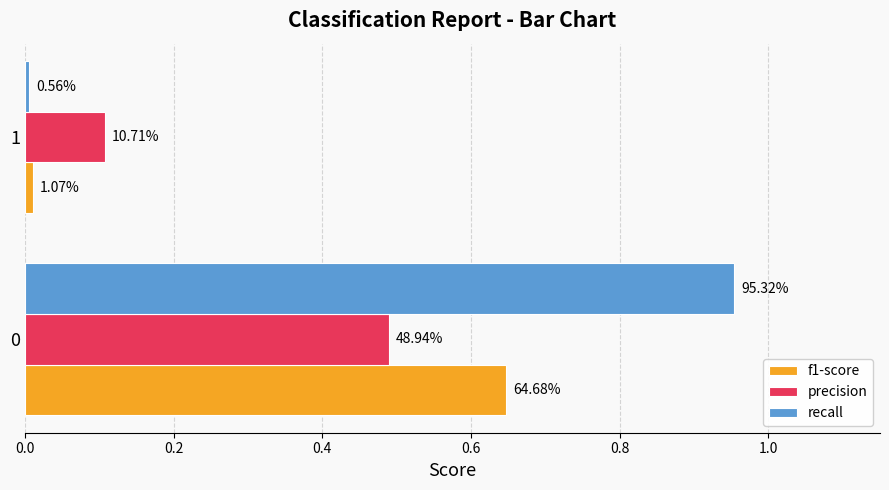

Which series has the widest spread of values?

recall